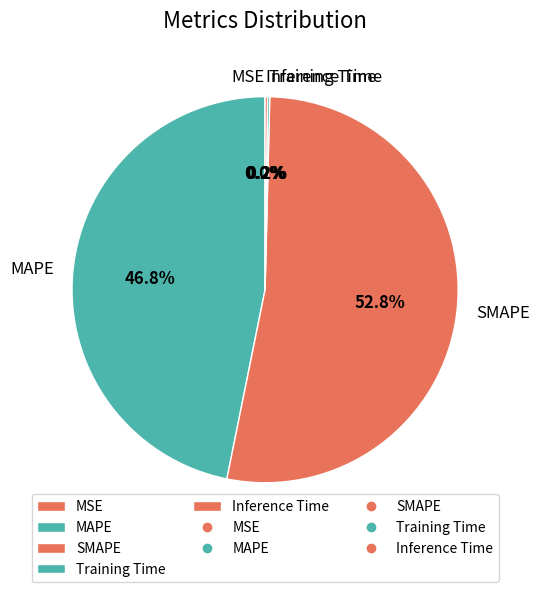

Does SMAPE represent more than half of the total?

Yes